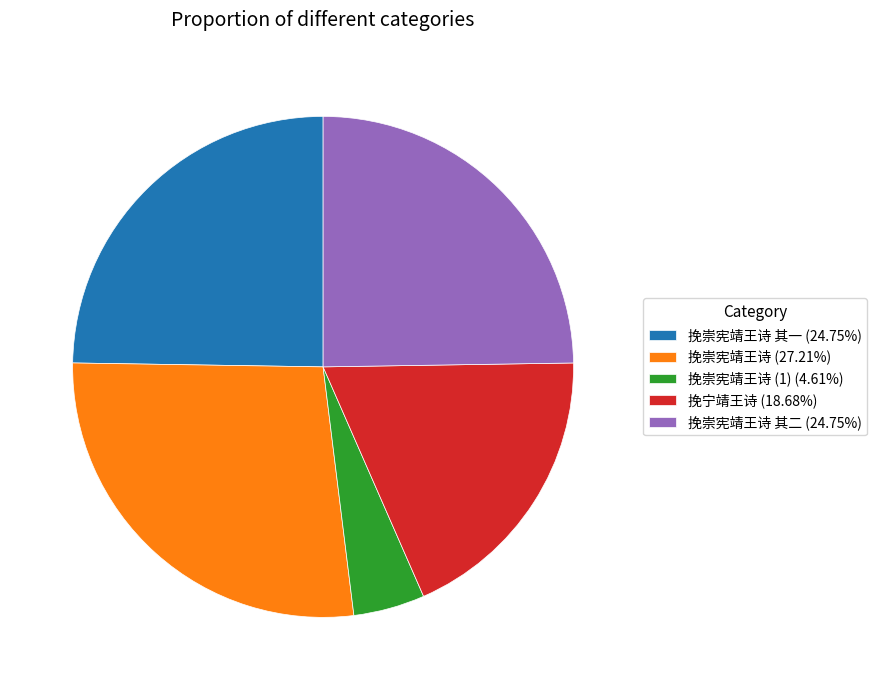

Approximately how many times larger is the value at 挽崇宪靖王诗 其一 (24.75%) compared to 挽崇宪靖王诗 其二 (24.75%)?

1.0